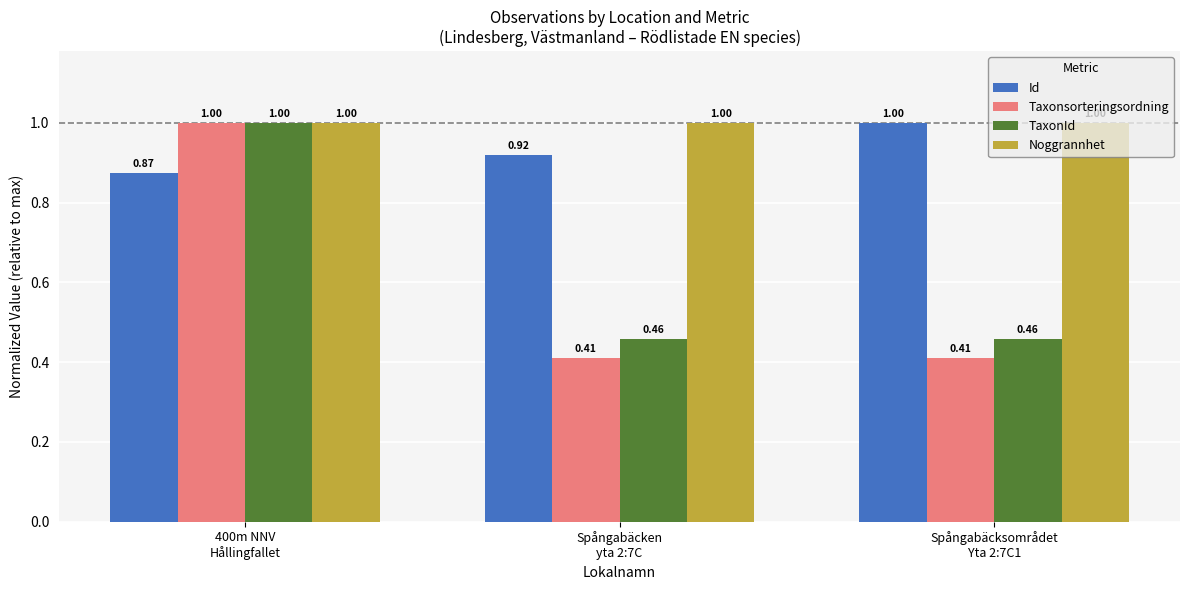

Which series has the largest total across all categories?

Noggrannhet